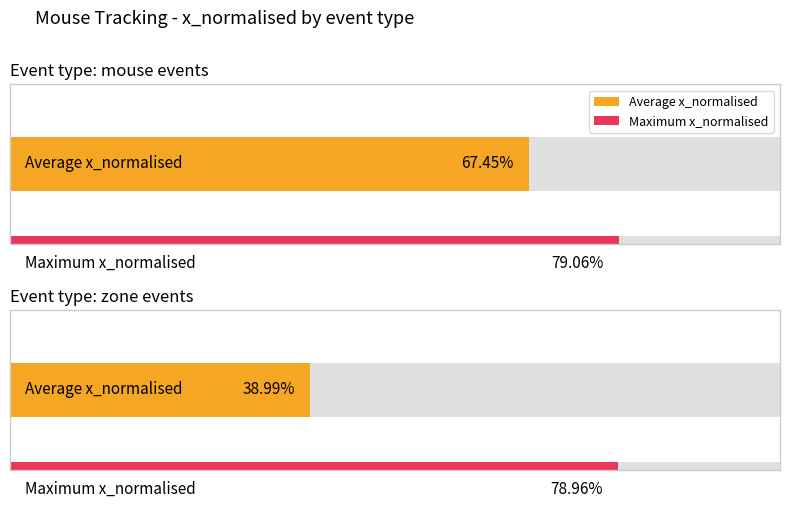

How many bars are there in each group?

2